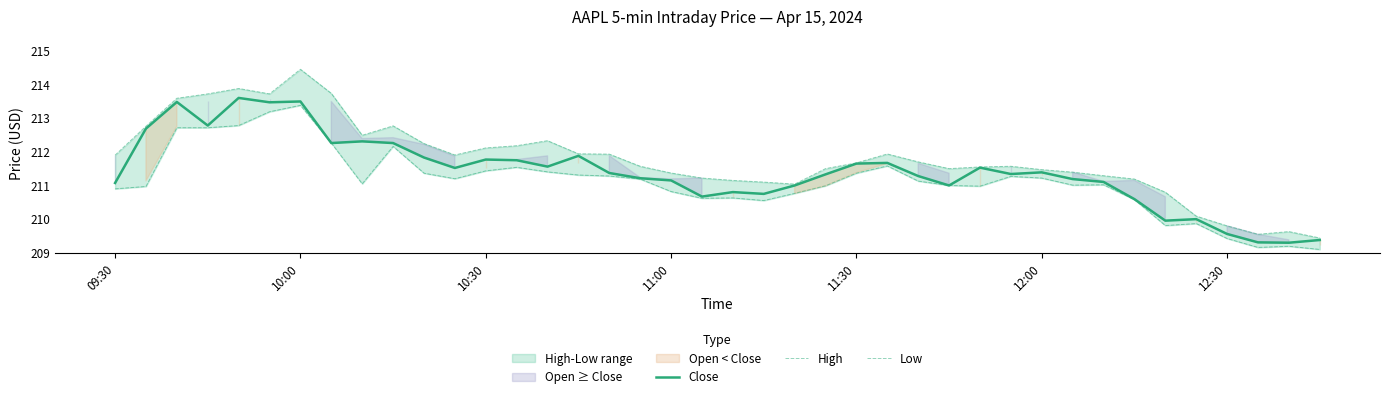

What is the lowest value of the Close series?

209.3